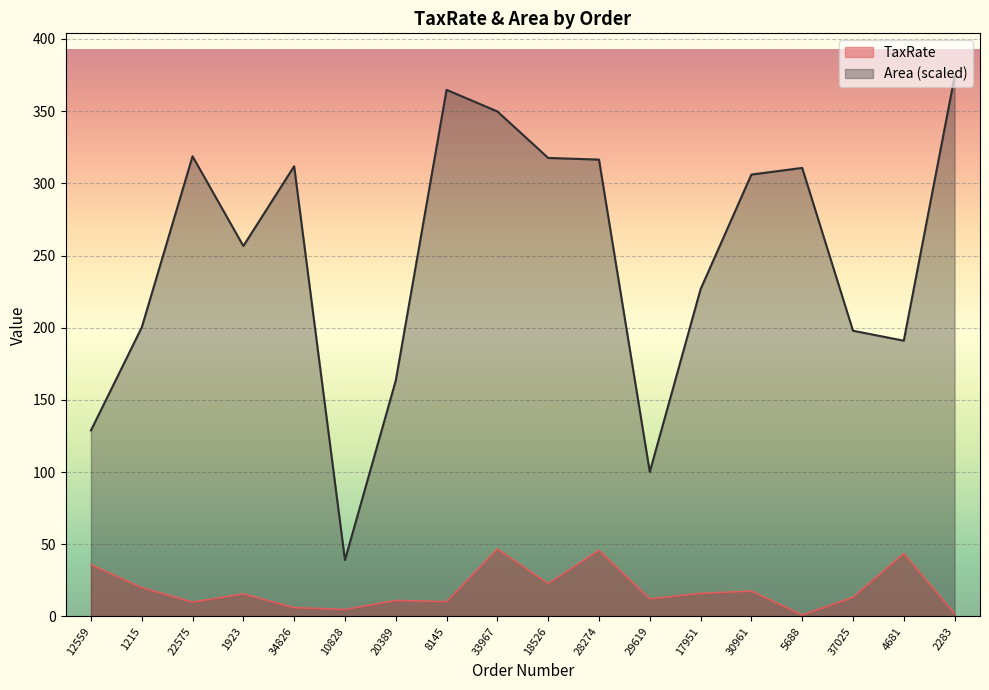

What is the difference between the maximum and minimum values in the Area series?

334.9